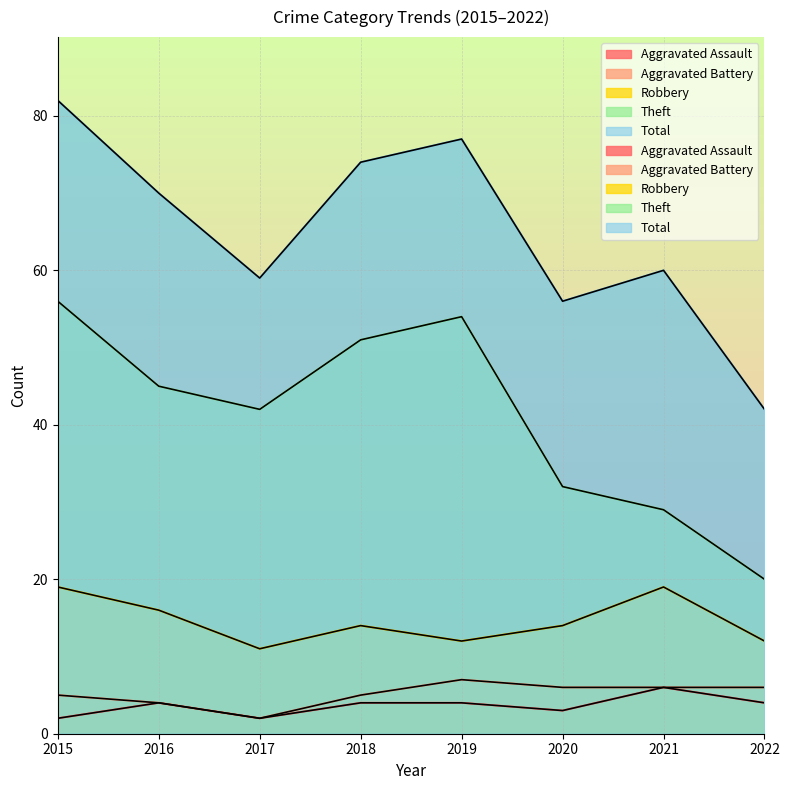

Reading left to right, list all the values displayed in this chart.

Aggravated Assault: 2015=2	2016=4	2017=2	2018=4	2019=4	2020=3	2021=6	2022=4
Aggravated Battery: 2015=5	2016=4	2017=2	2018=5	2019=7	2020=6	2021=6	2022=6
Robbery: 2015=19	2016=16	2017=11	2018=14	2019=12	2020=14	2021=19	2022=12
Theft: 2015=56	2016=45	2017=42	2018=51	2019=54	2020=32	2021=29	2022=20
Total: 2015=82	2016=70	2017=59	2018=74	2019=77	2020=56	2021=60	2022=42